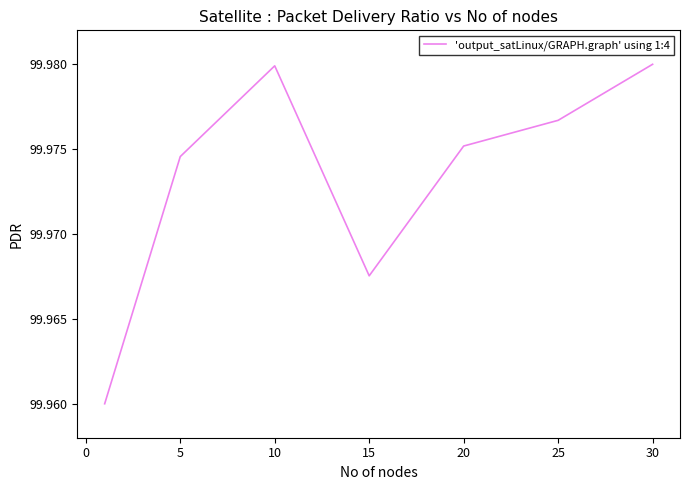

Count the values in the range 99 to 100.

7